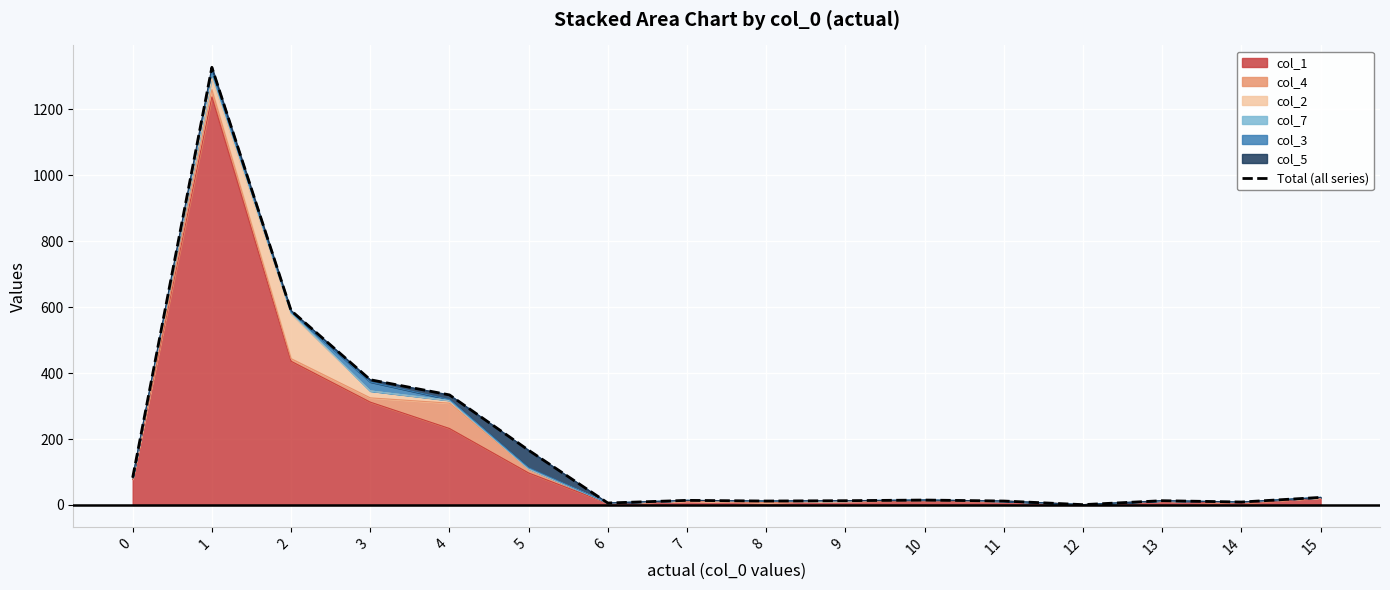

What is the maximum value shown in the chart?

1328